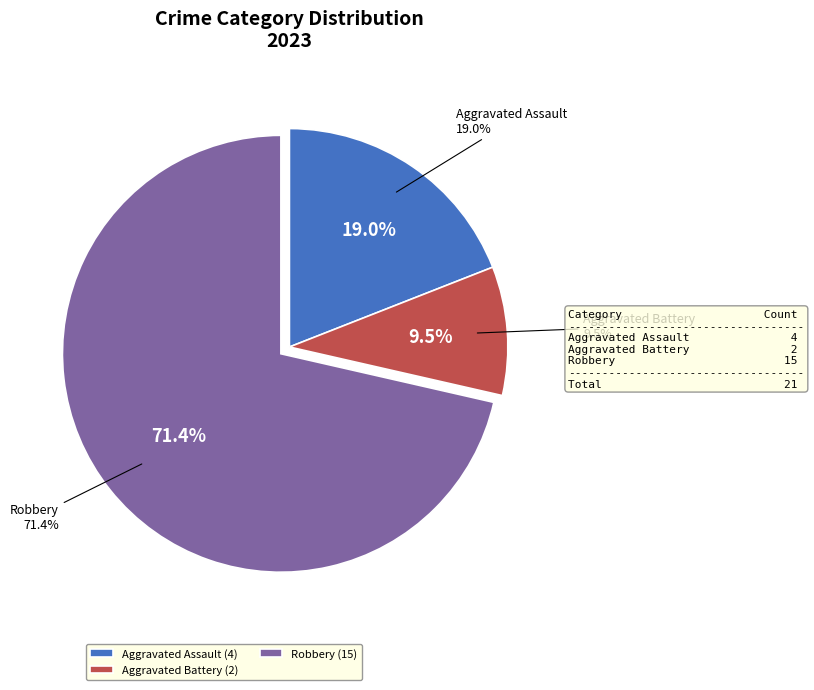

Approximately how many times larger is the value at Robbery compared to Aggravated Battery?

7.5